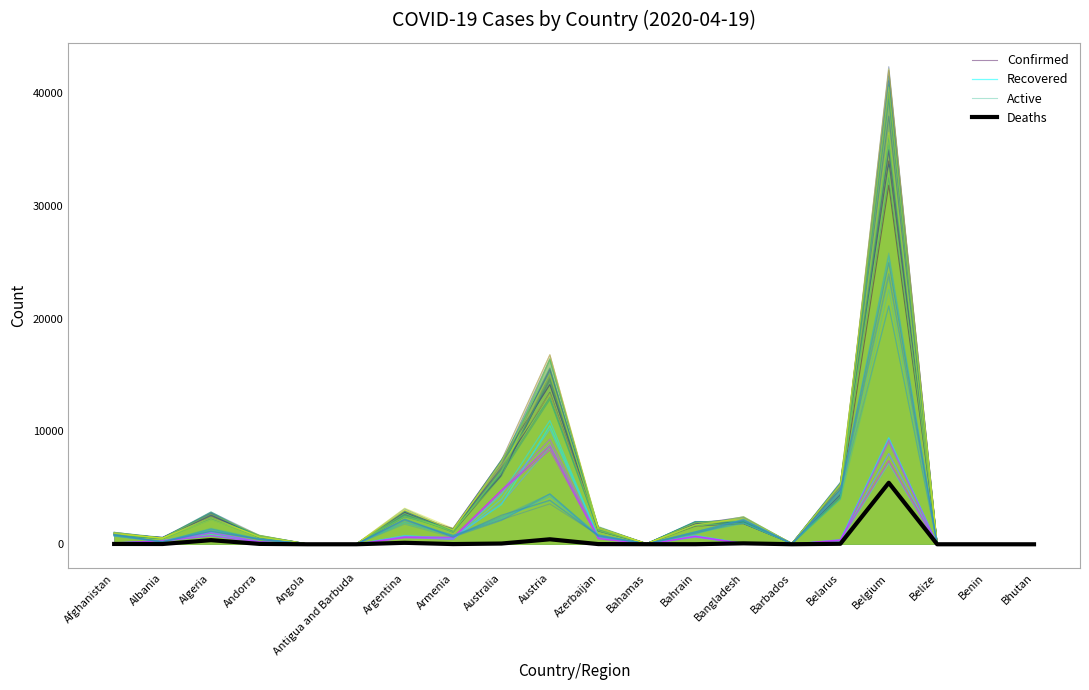

True or false: Confirmed and Recovered intersect in this chart.

False